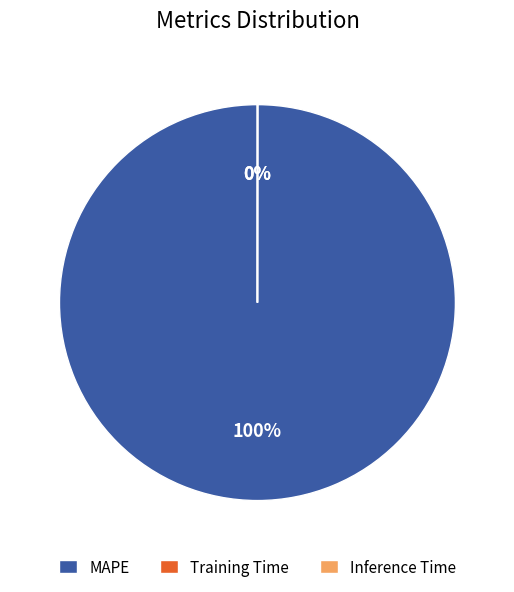

Is there any slice that represents more than half of the pie?

Yes